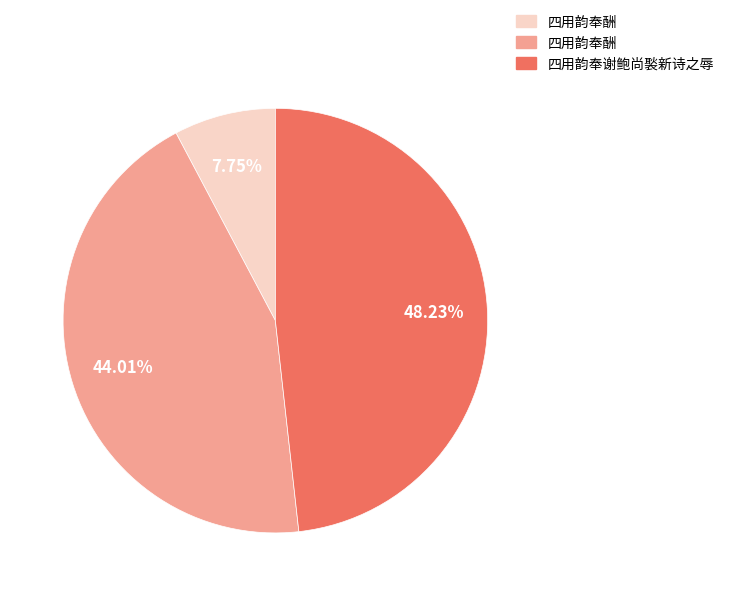

Does any single category account for the majority?

No